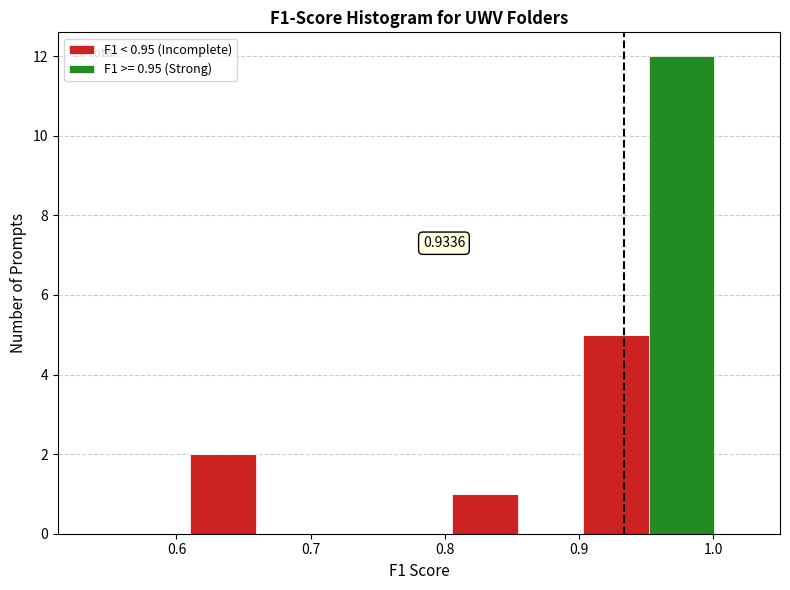

Which range on the x-axis has the tallest stacked bar (by total height)?

0.95 to 1.00